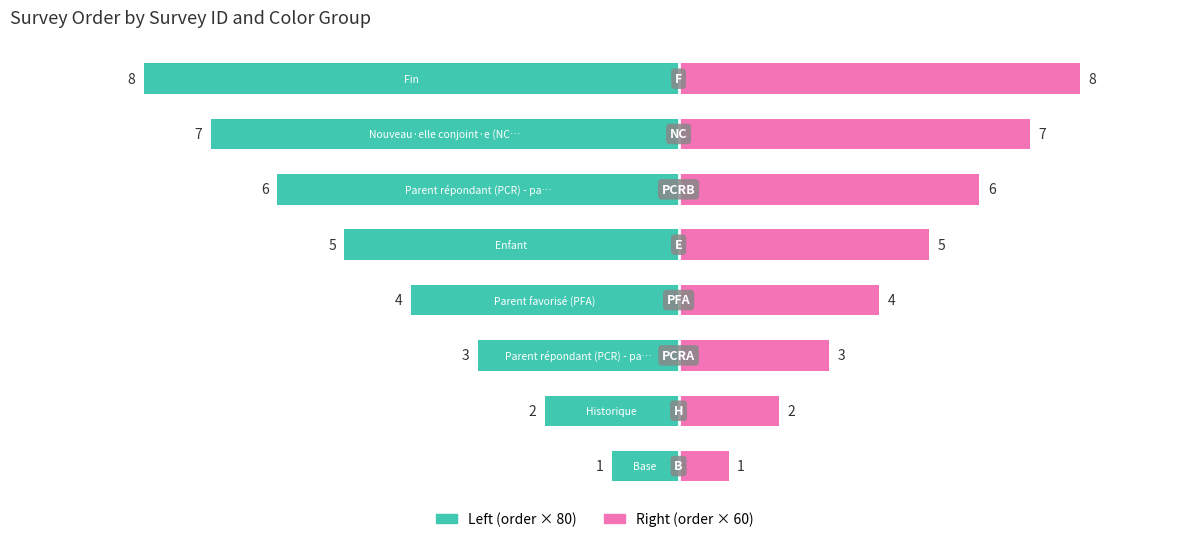

Count the number of categories in the chart.

8